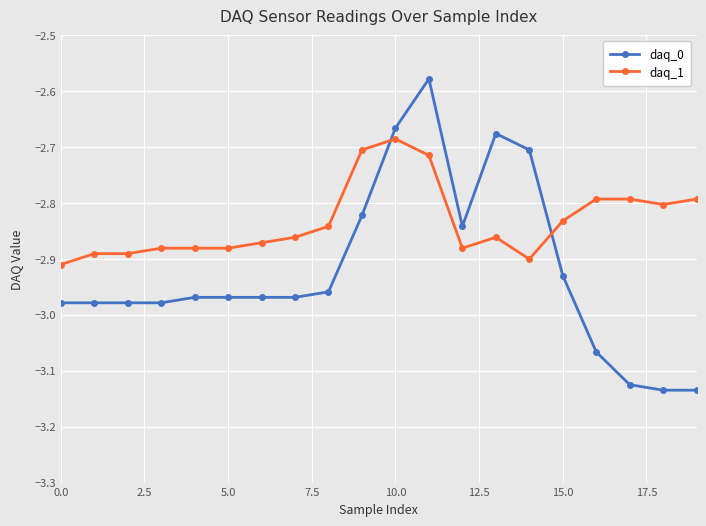

What is the difference between the maximum and second lowest values in the daq_1 series?

0.2